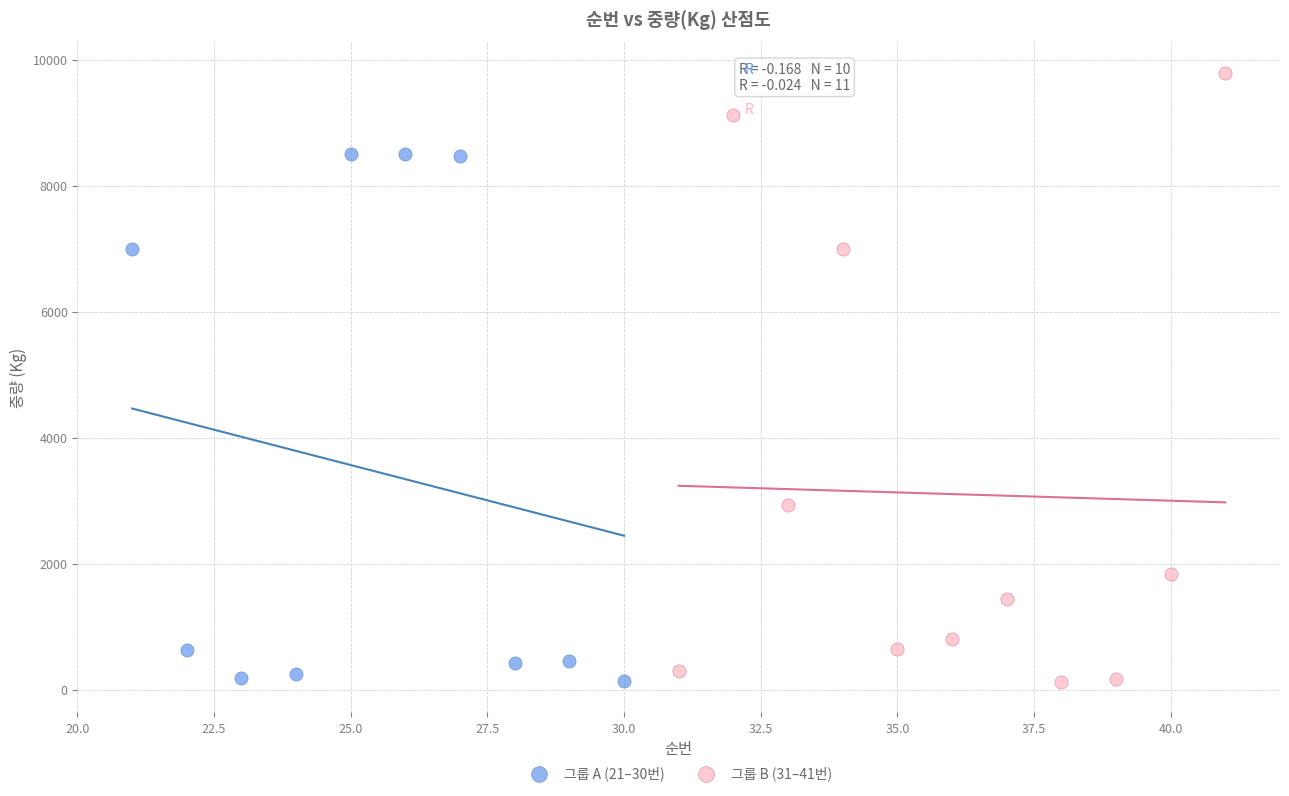

What are all the series names shown in the legend?

그룹 A (21–30번), 그룹 B (31–41번)